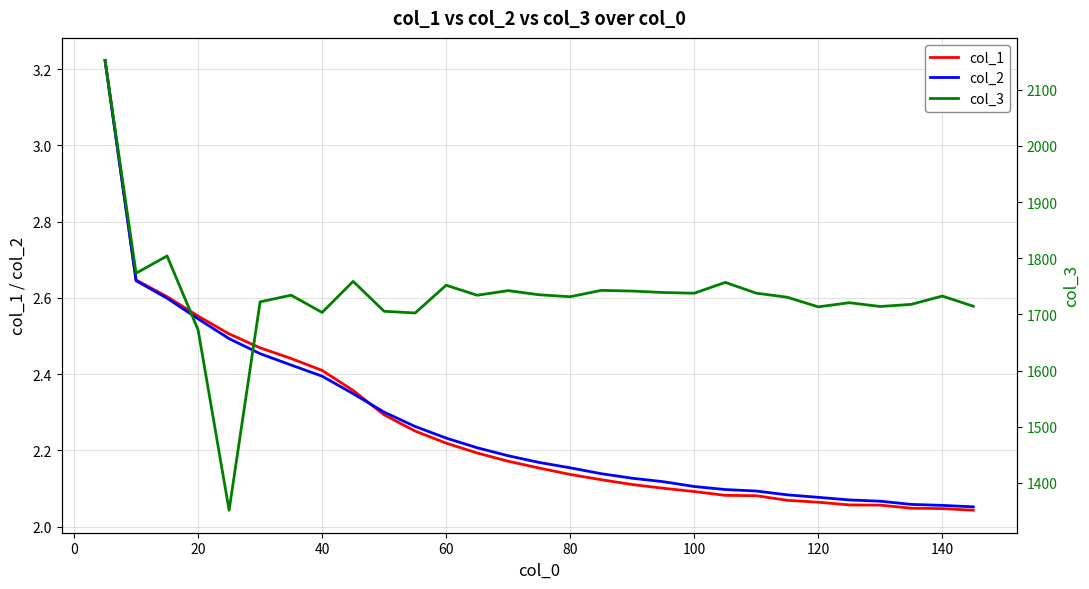

The col_1 series shows 2.4 at 40. True or false?

True